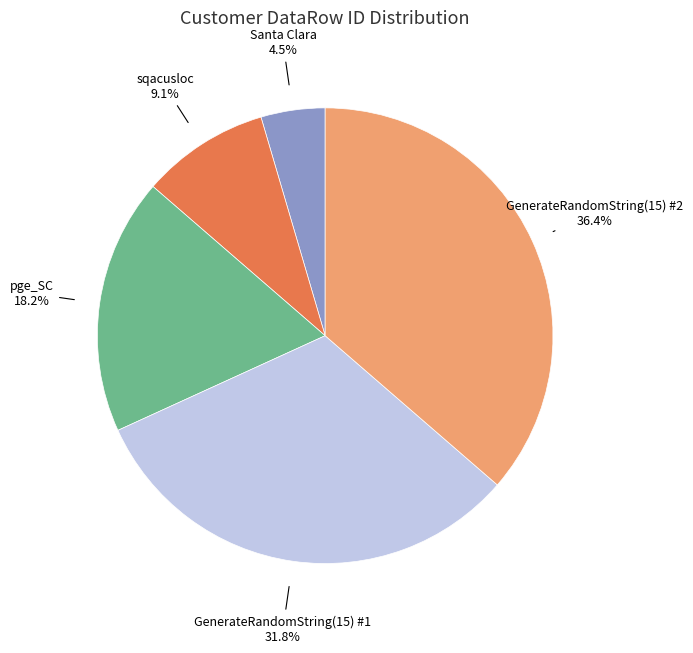

Is it true that sqacusloc is 1% of the pie?

False